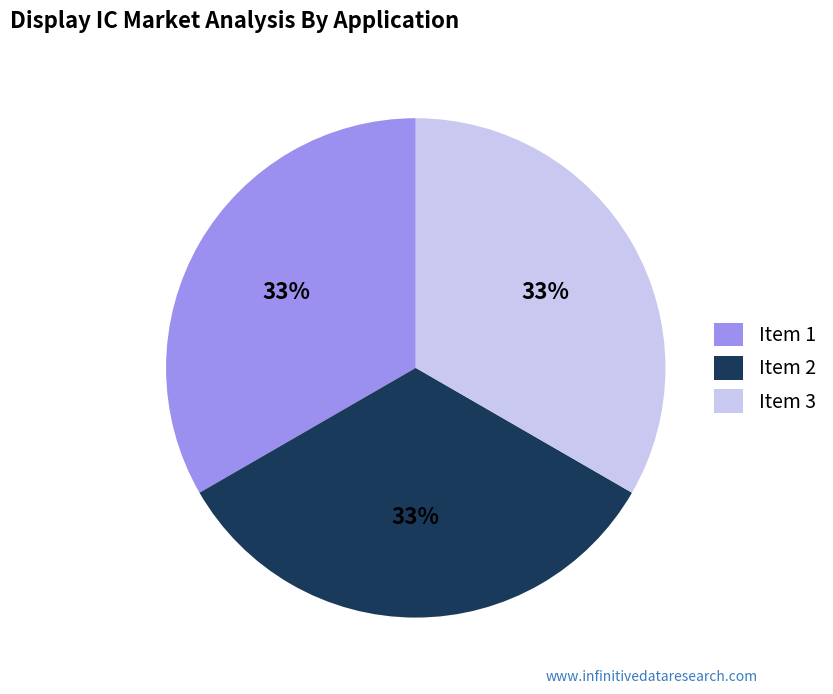

How many slices are in this pie chart?

3